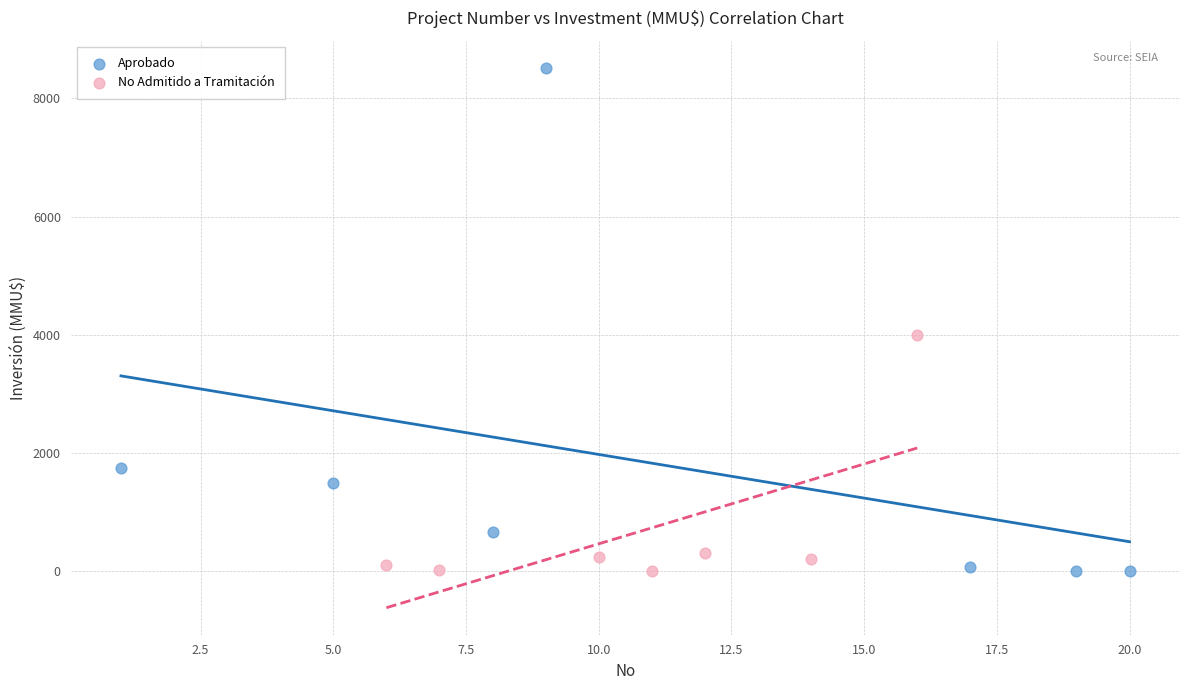

Which series has the widest spread of Y values?

Aprobado